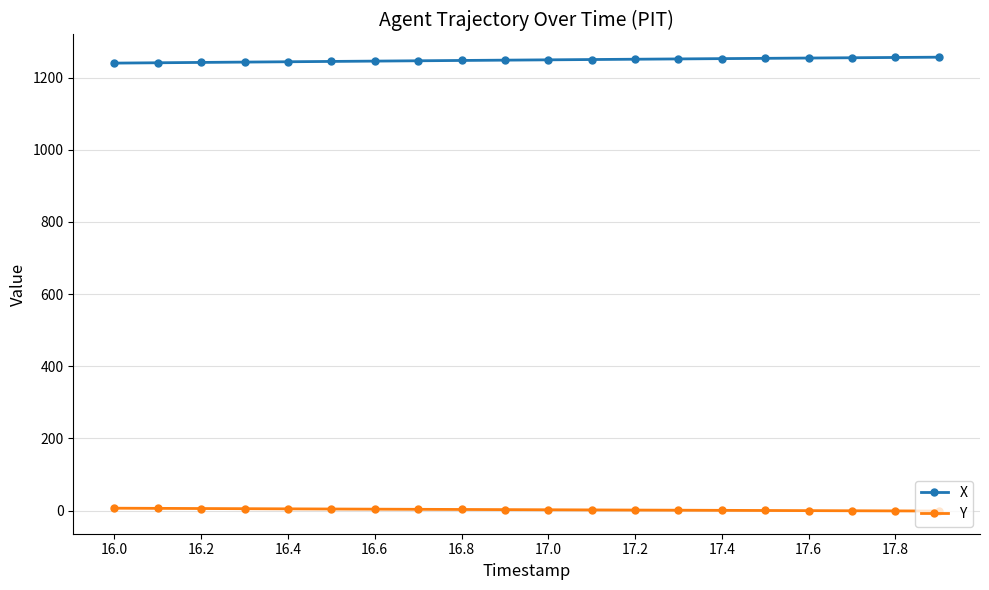

Rank the series by their average value, from highest to lowest.

X, Y